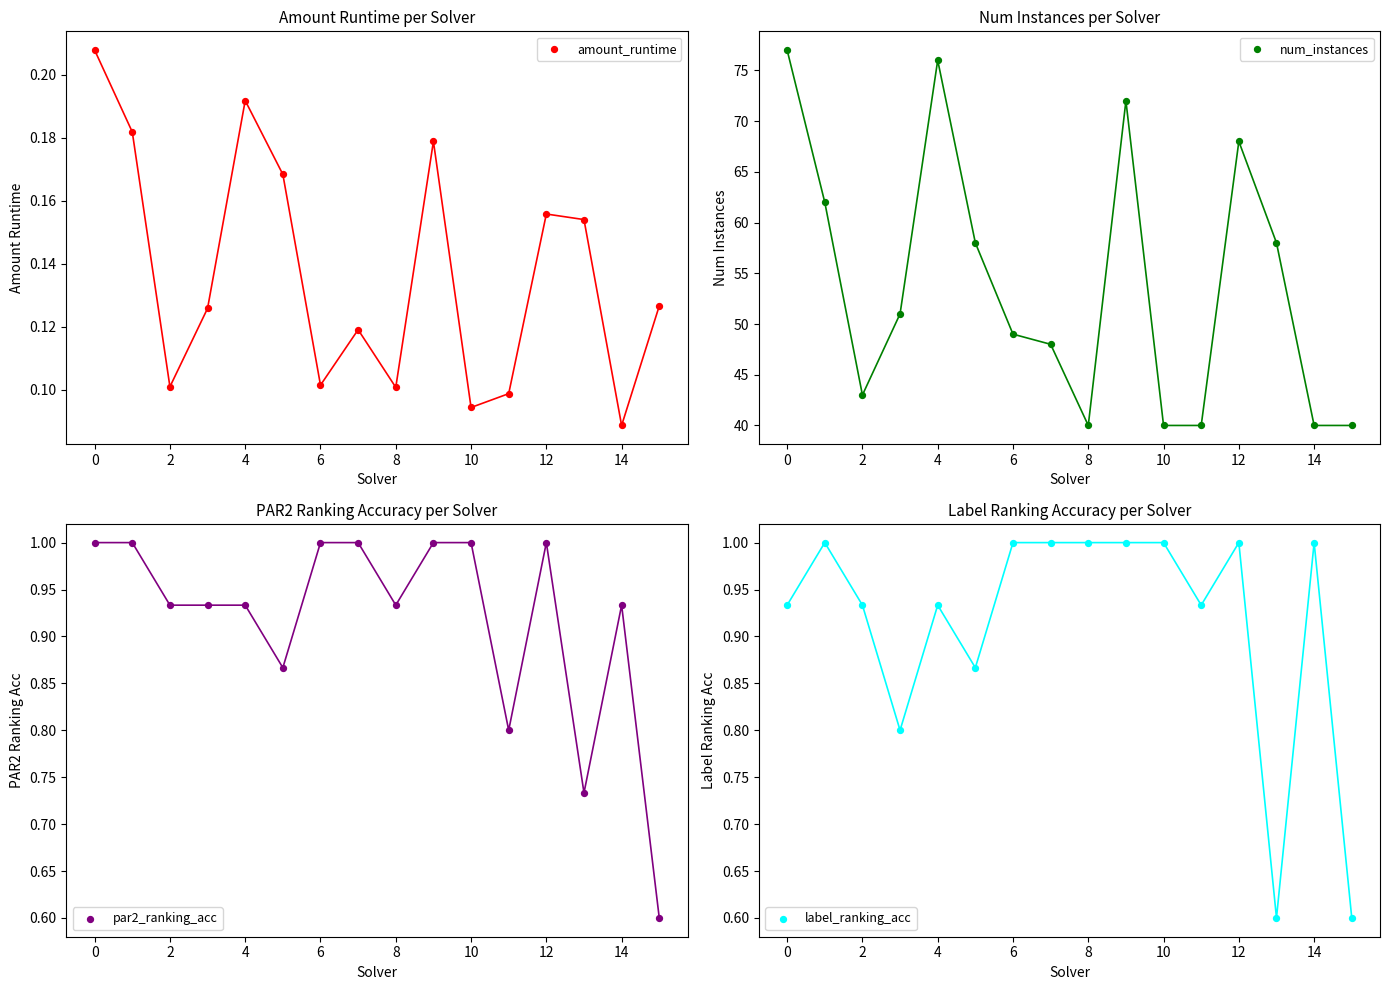

Which series has the largest Y range (max minus min)?

num_instances